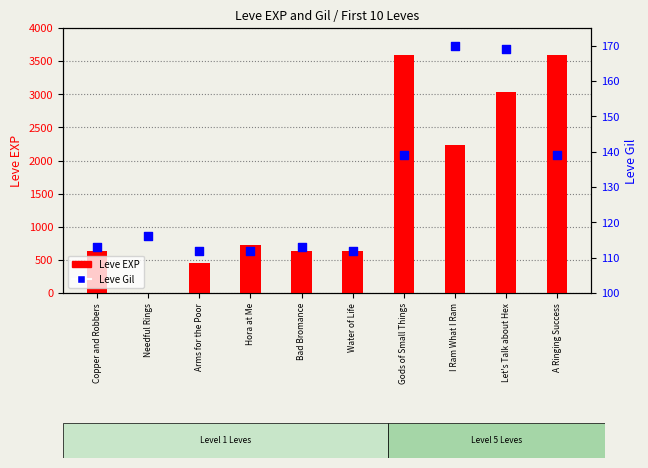

Which series has the largest total across all categories?

Leve EXP